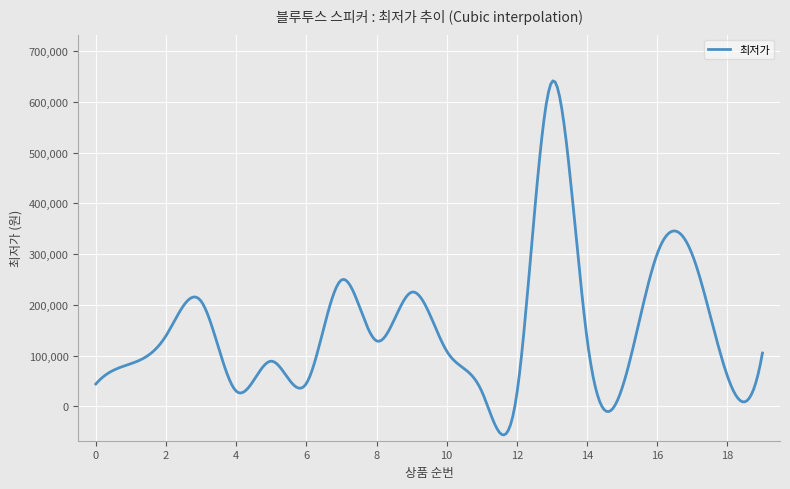

What is the minimum value shown in the chart?

-56534.0